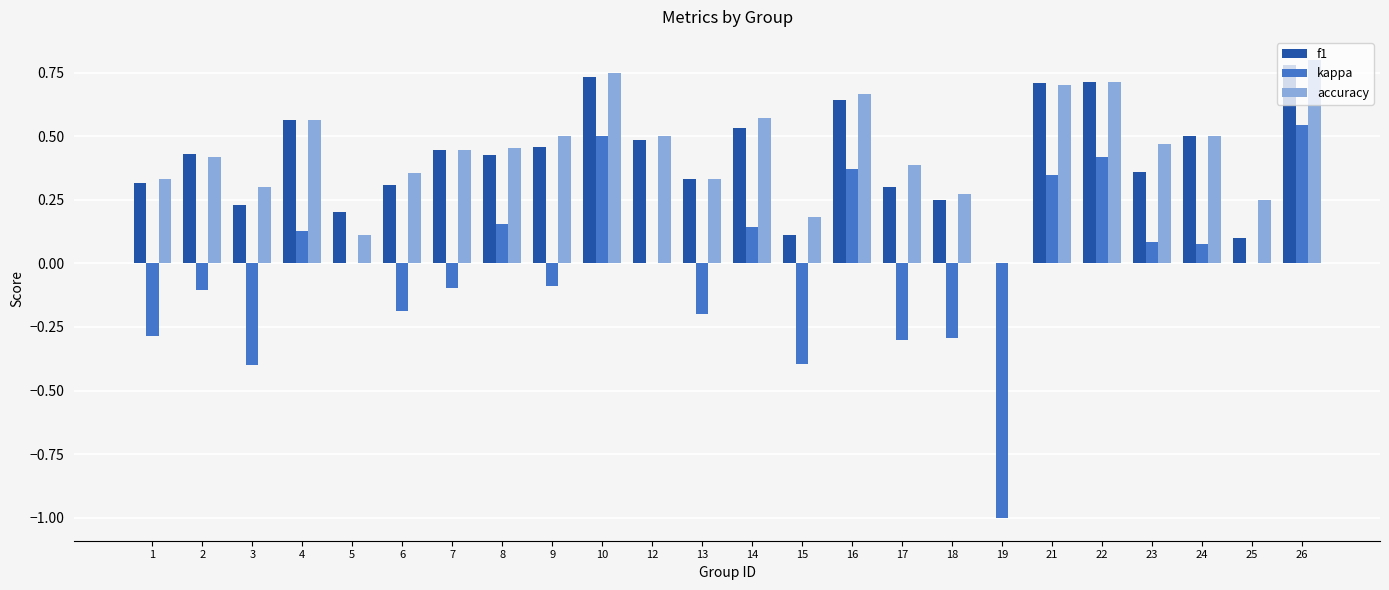

Which series changed the most between 2 and 17?

kappa